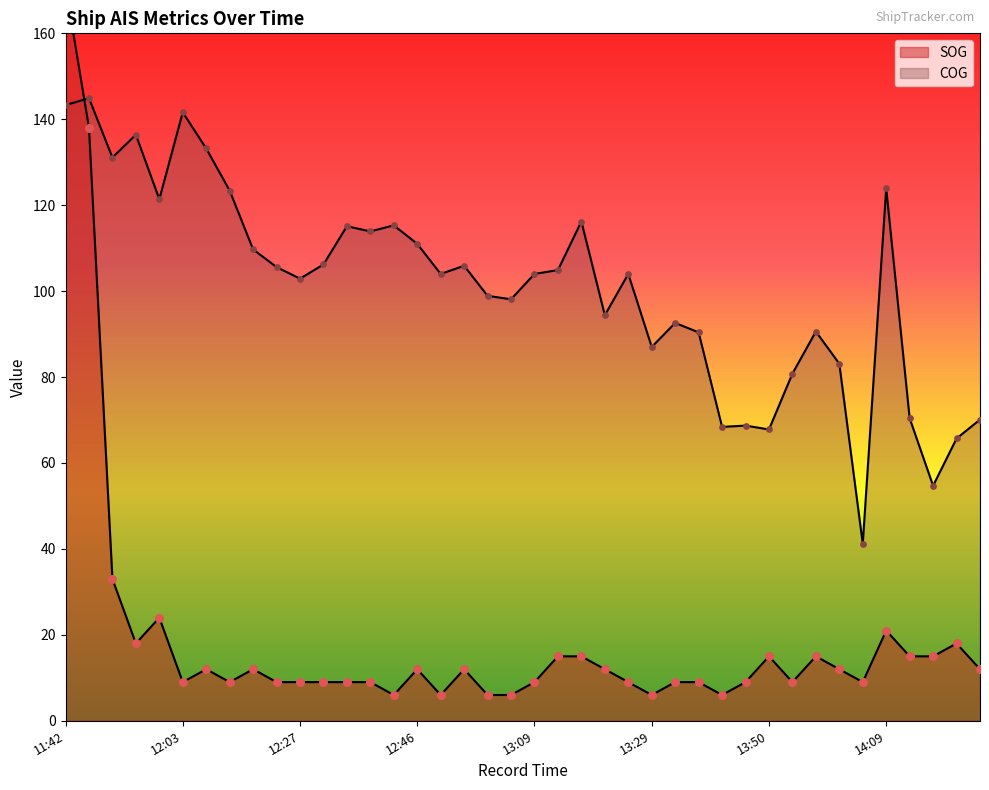

At which category is the sum across all series the highest?

11:42